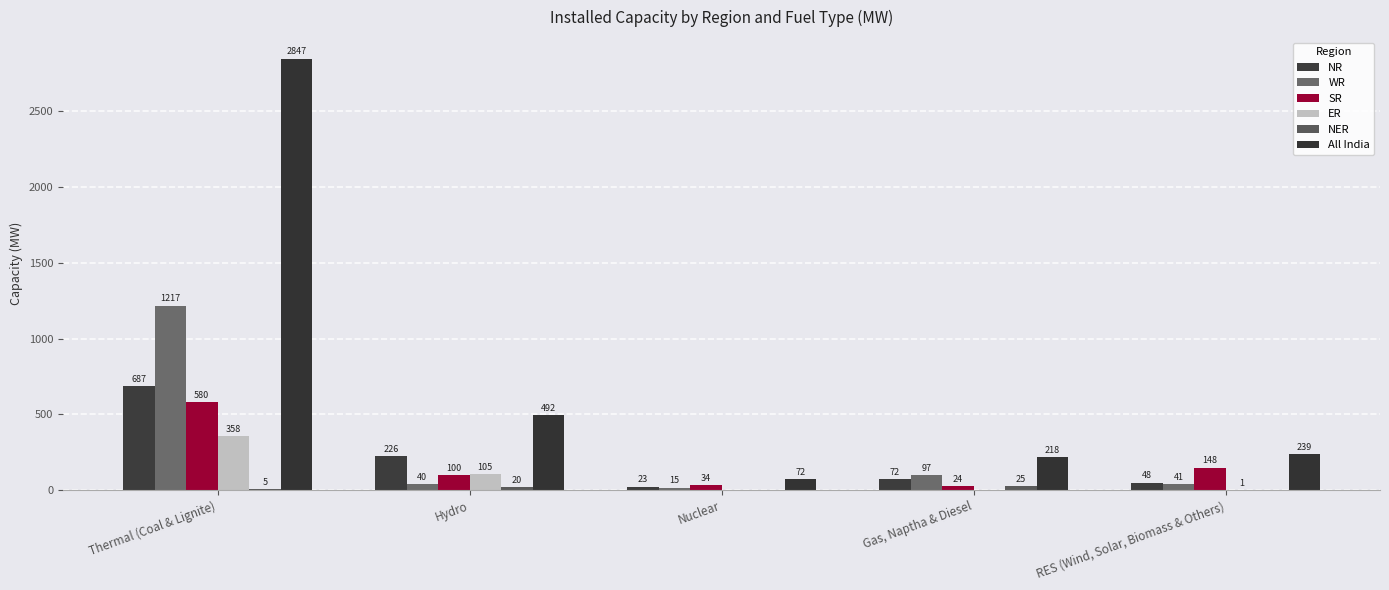

The ER series shows 1 at RES (Wind, Solar, Biomass & Others). True or false?

False